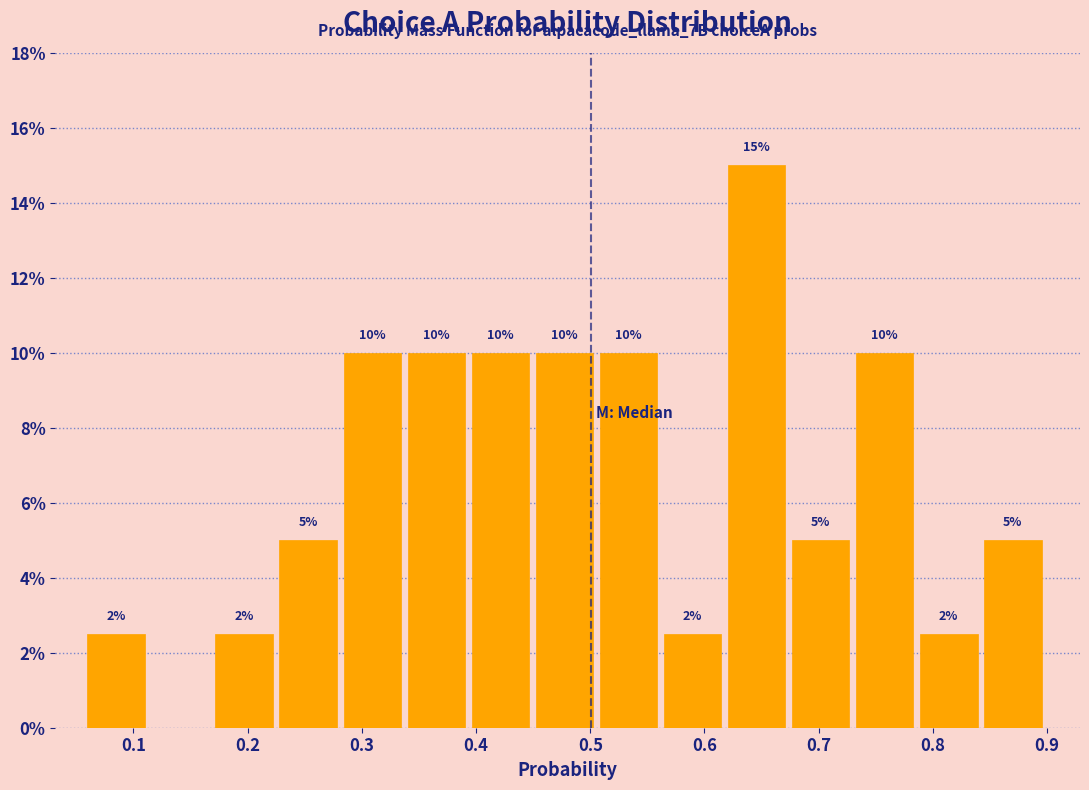

Which range on the x-axis has the tallest bar?

0.62 to 0.68